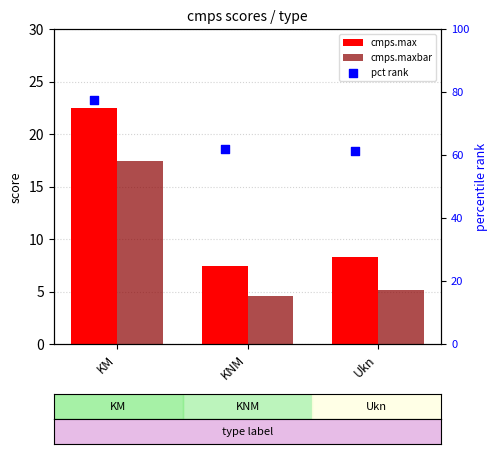

Which series contains the lowest Y value?

cmps.maxbar